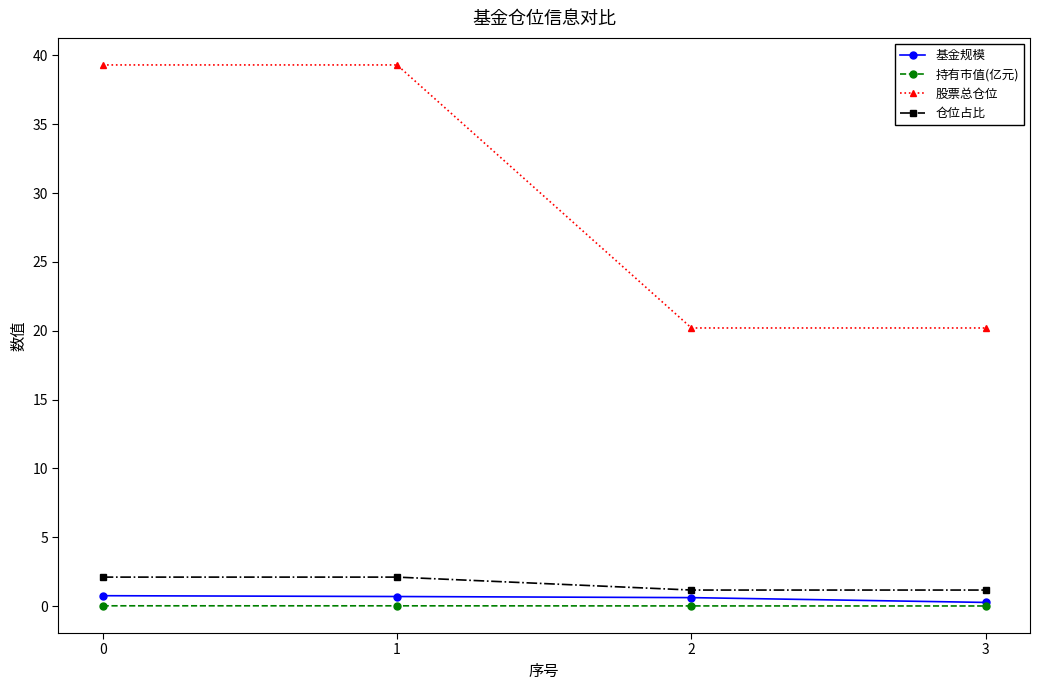

True or false: 股票总仓位 has more than 2 points higher than both neighbors.

False